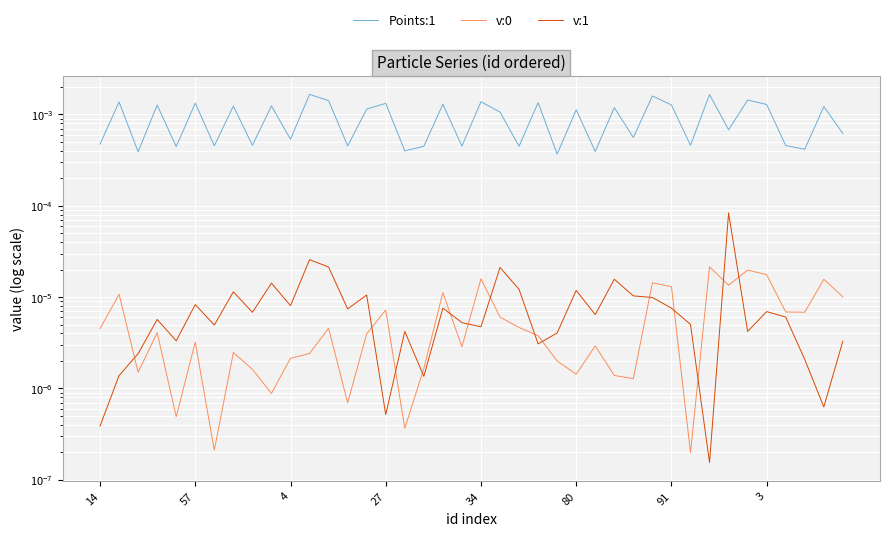

True or false: v:1 and v:0 cross at least once.

True